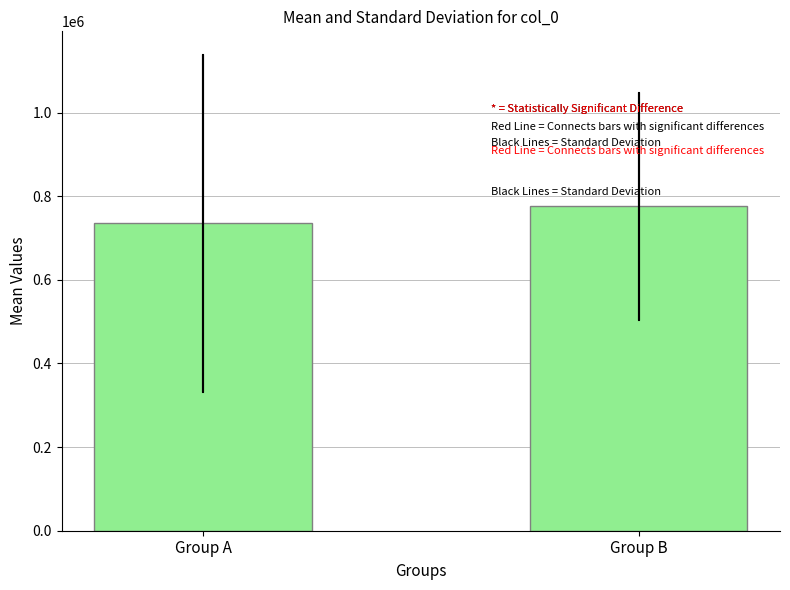

What is the ratio of the value at Group A to the value at Group B?

0.9